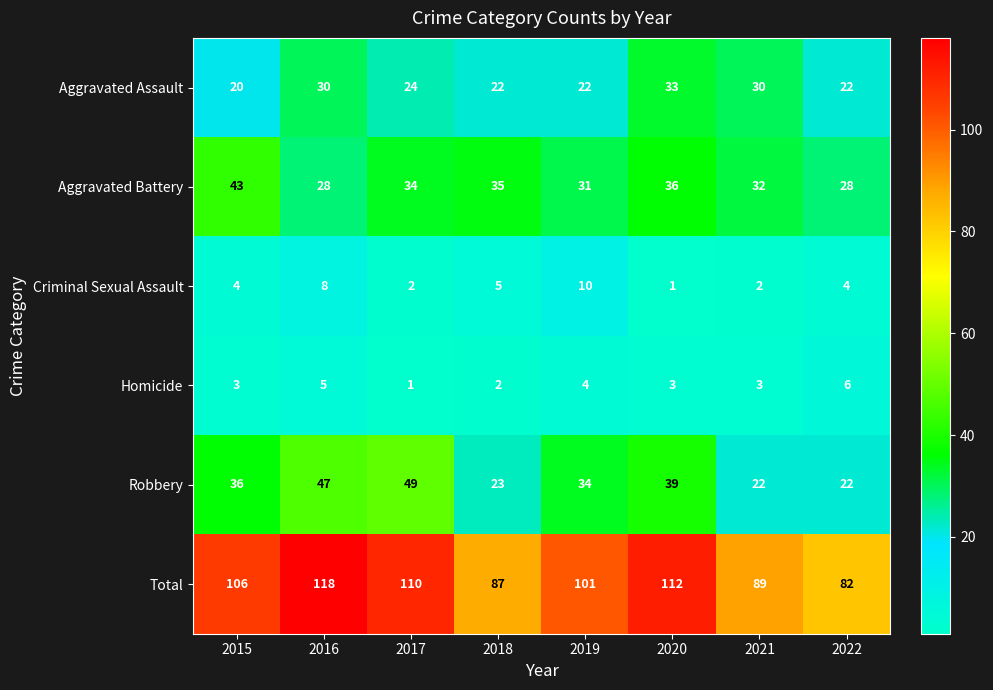

At which category does the chart reach its peak across all series?

2016